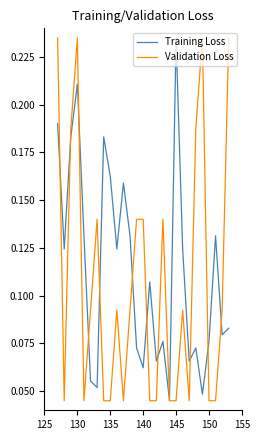

Which series ends up on top after the final intersection of Validation Loss and Training Loss?

Validation Loss